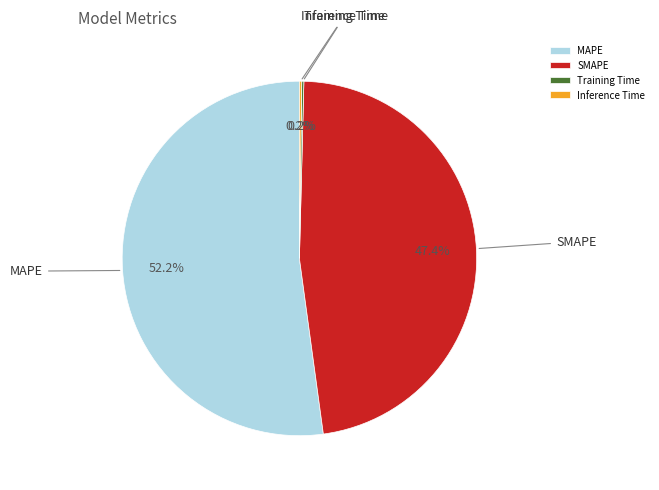

To the nearest percent, what is the difference between the largest and smallest slice percentages?

52%